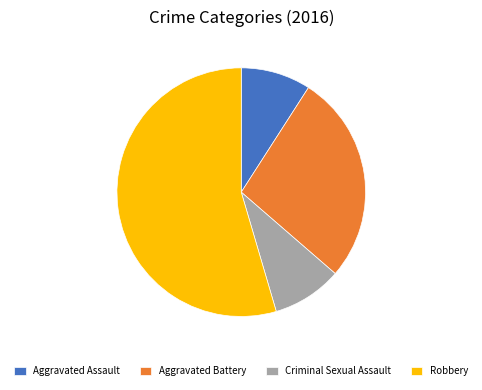

Do Criminal Sexual Assault and Aggravated Battery together represent more than half of the pie?

No